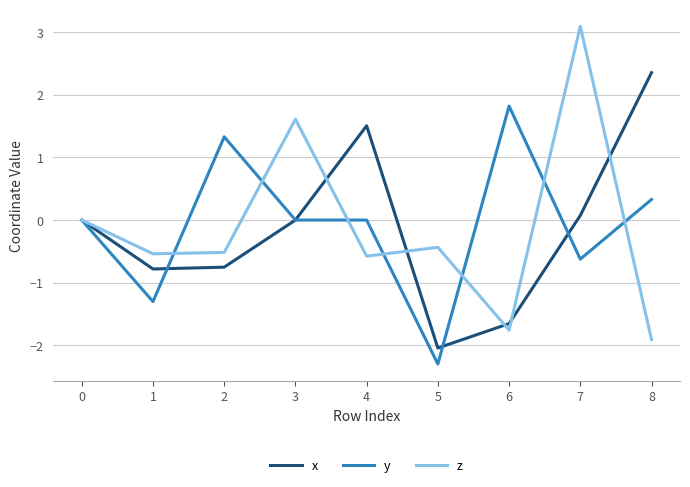

At which category does the chart reach its minimum across all series?

5